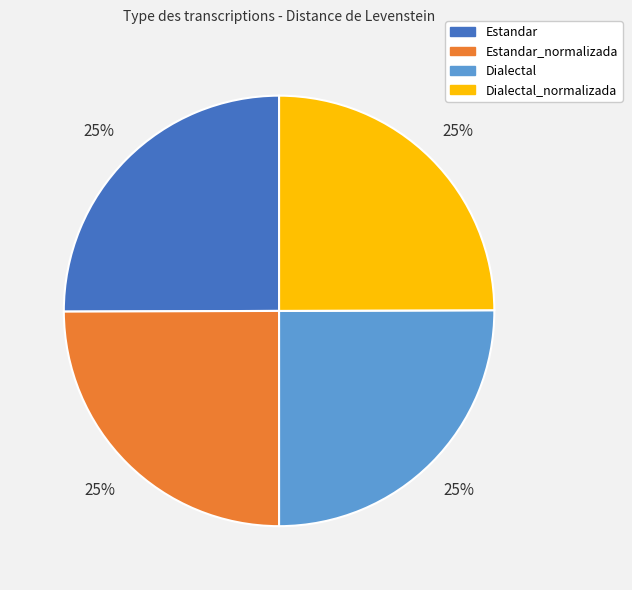

Is there a majority slice in this chart?

No